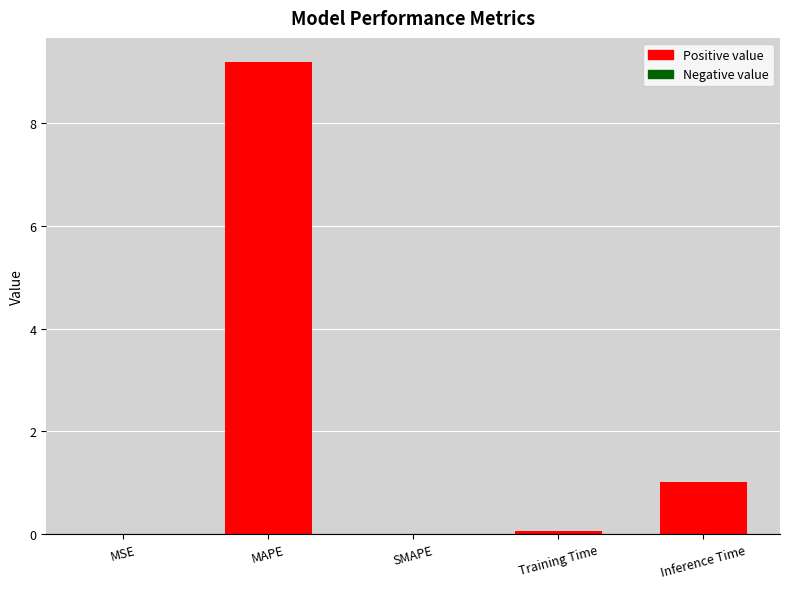

What is the greatest value displayed?

9.2